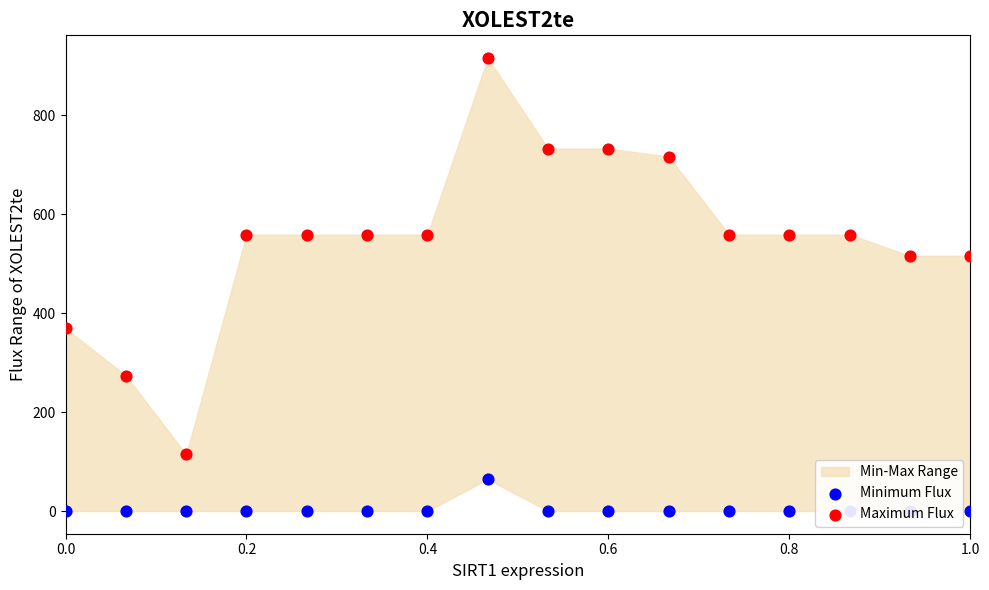

Which series reaches the minimum Y coordinate?

Minimum Flux